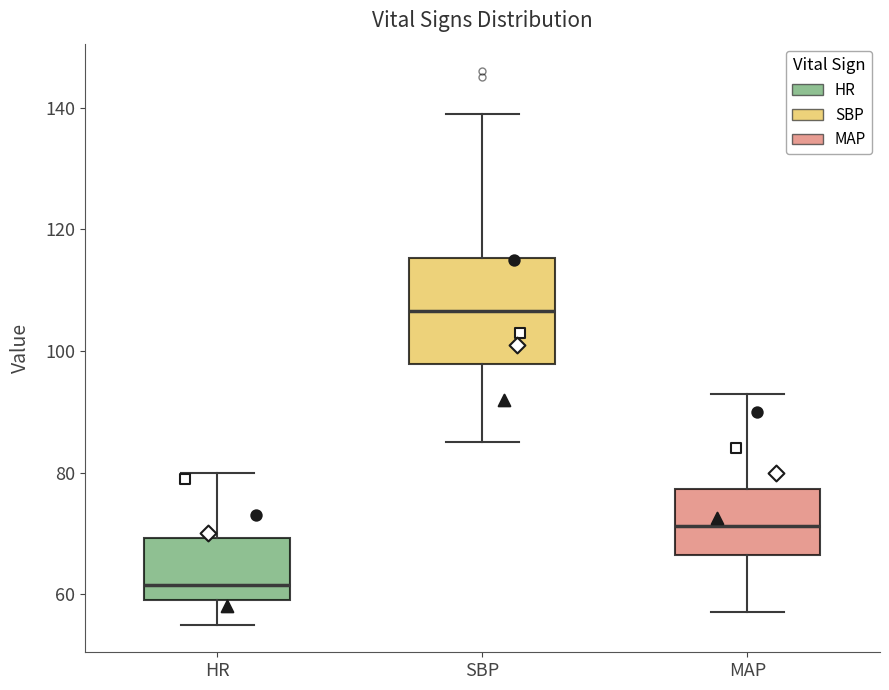

Which box is the tallest, from its lower edge to its upper edge?

SBP